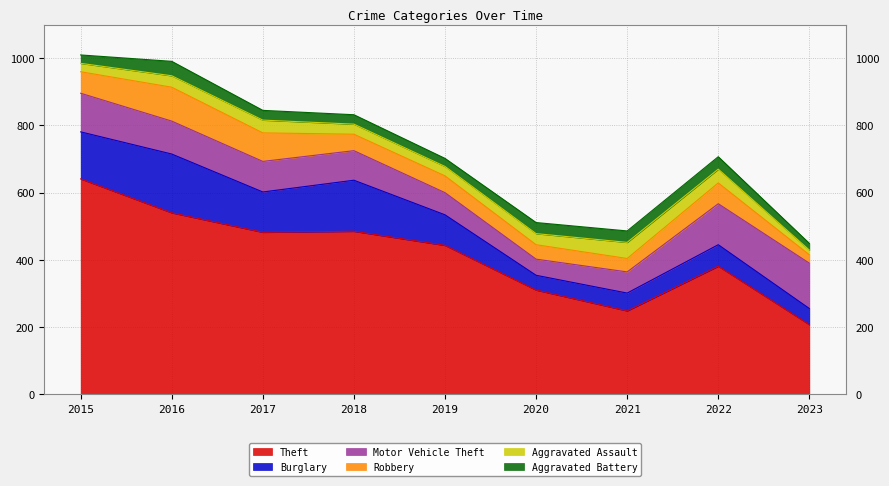

True or false: Theft and Motor Vehicle Theft intersect in this chart.

False